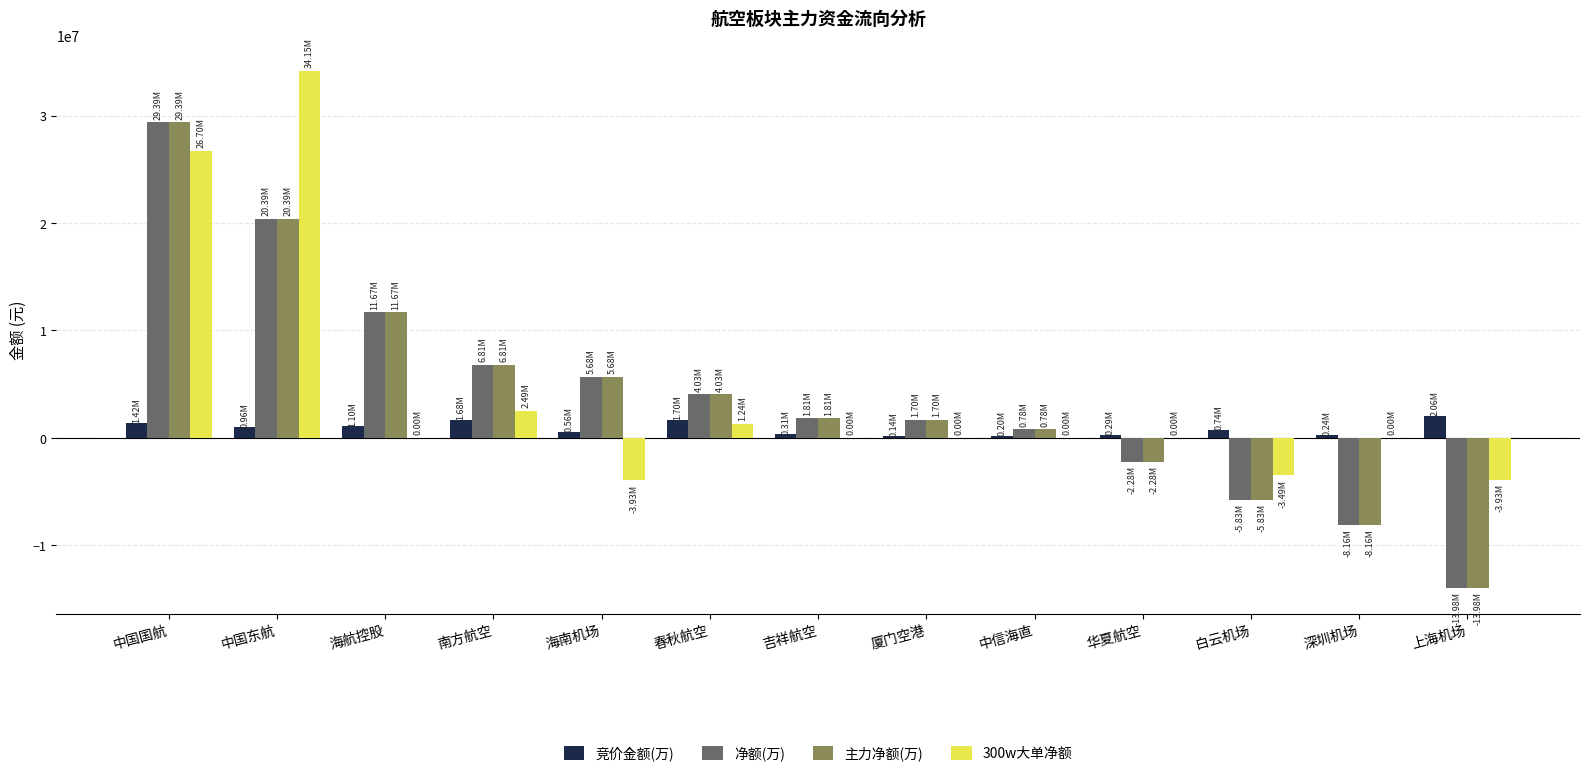

How many groups of bars are there?

13